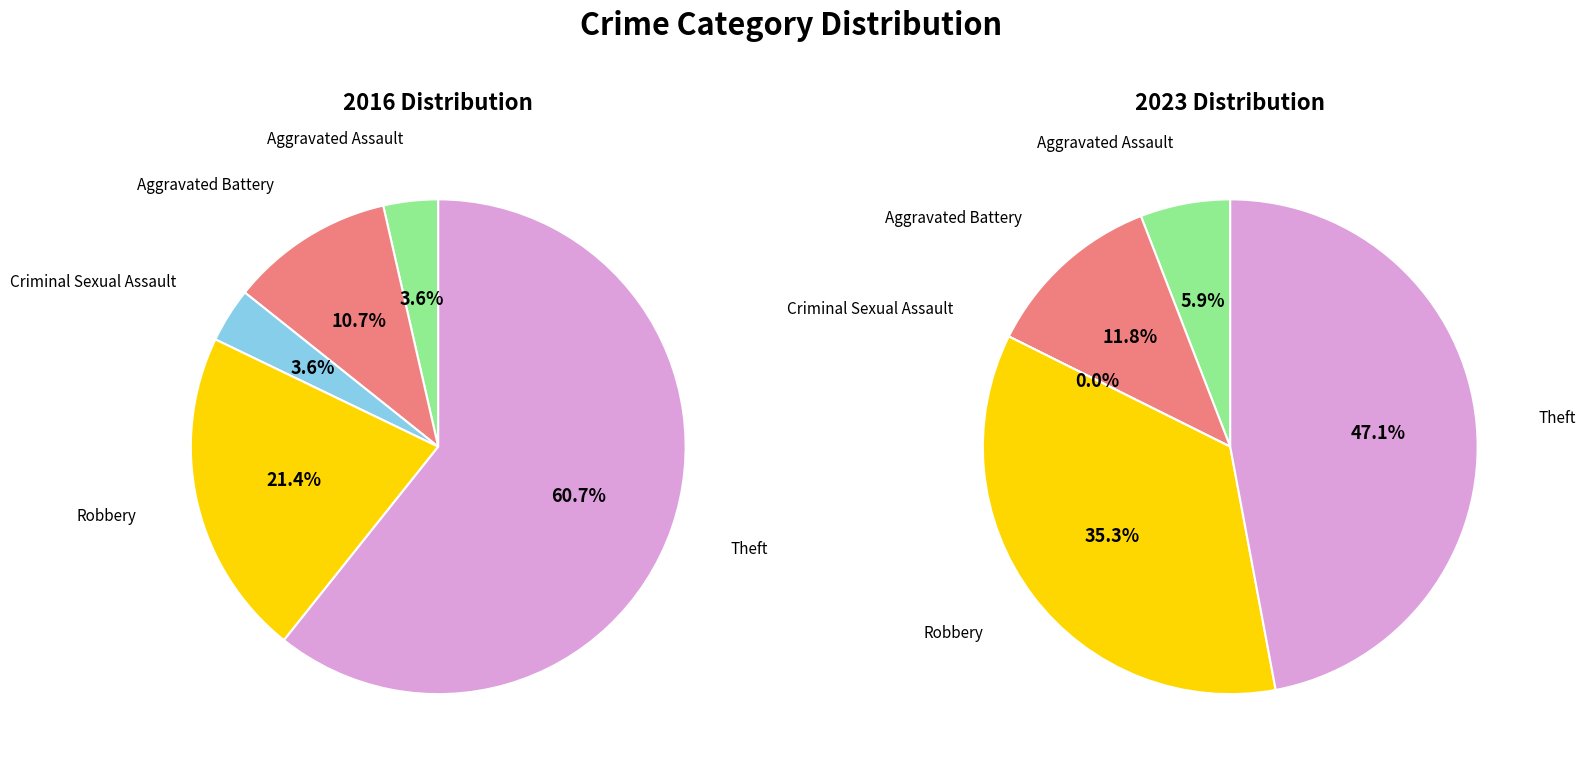

Which category has the smallest portion of the pie?

Criminal Sexual Assault